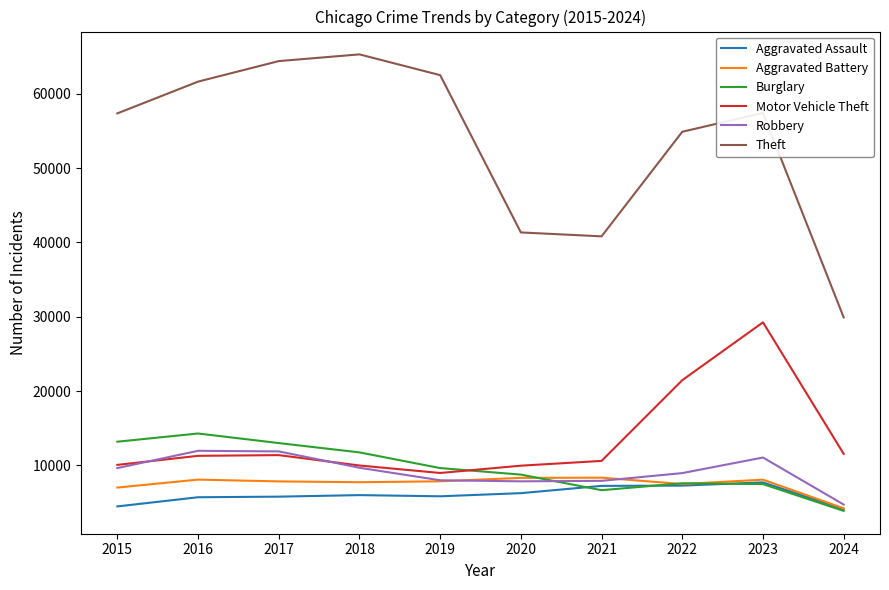

What is the smallest value displayed?

3877